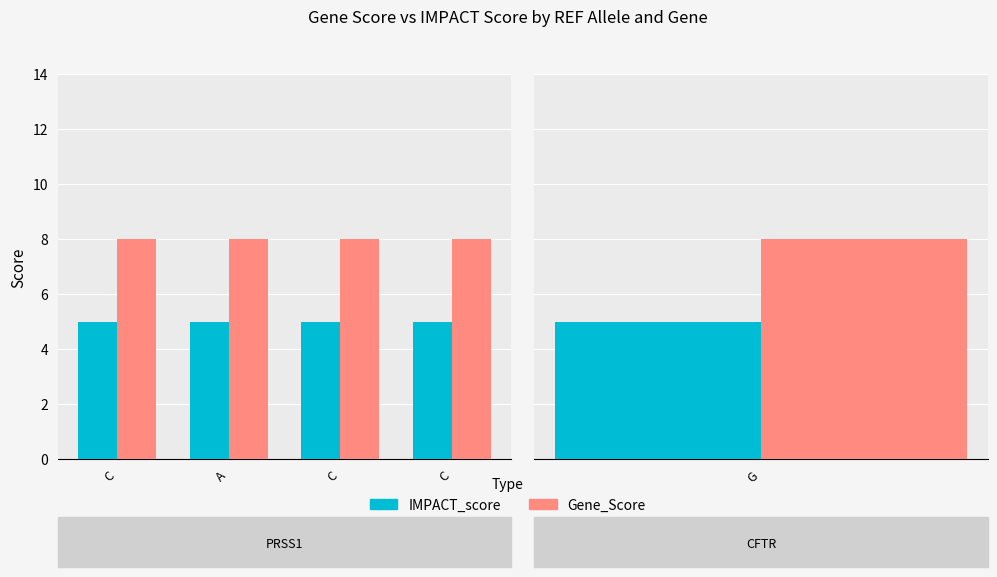

Which series has the largest total across all categories?

Gene_Score